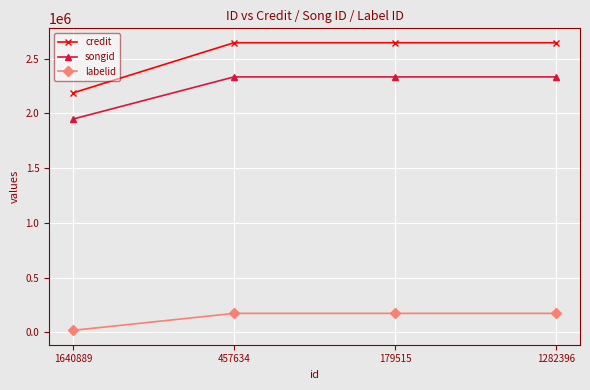

True or false: labelid and songid cross at least once.

False